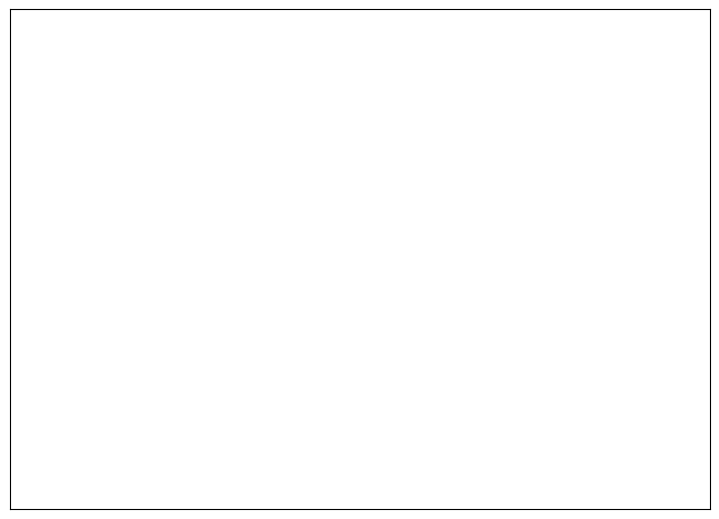

To the nearest percent, what is the average slice percentage?

20%